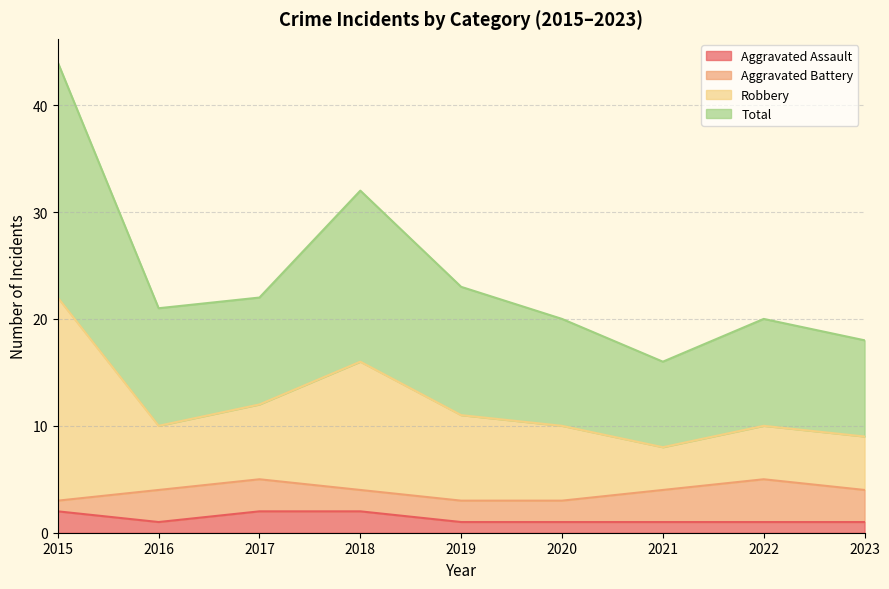

How many interior local peaks does the Total series have?

2